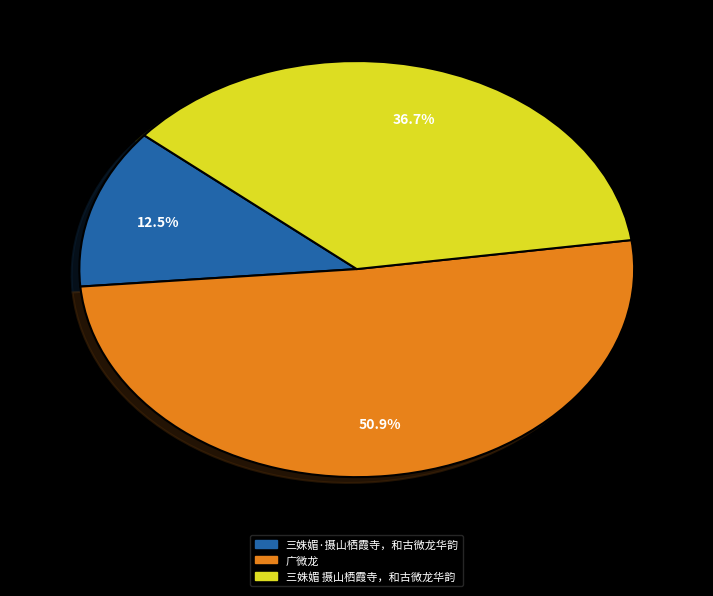

Does 三姝媚 摄山栖霞寺，和古微龙华韵 account for over 50% of the chart?

No